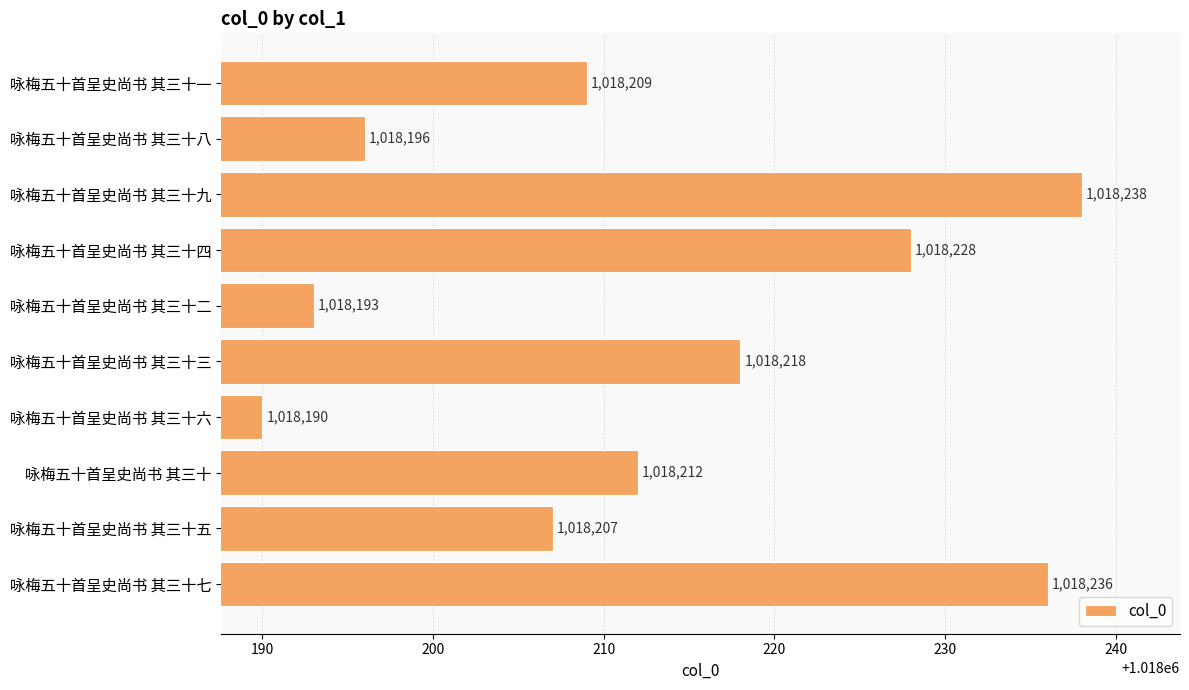

What is the smallest value displayed?

1018190